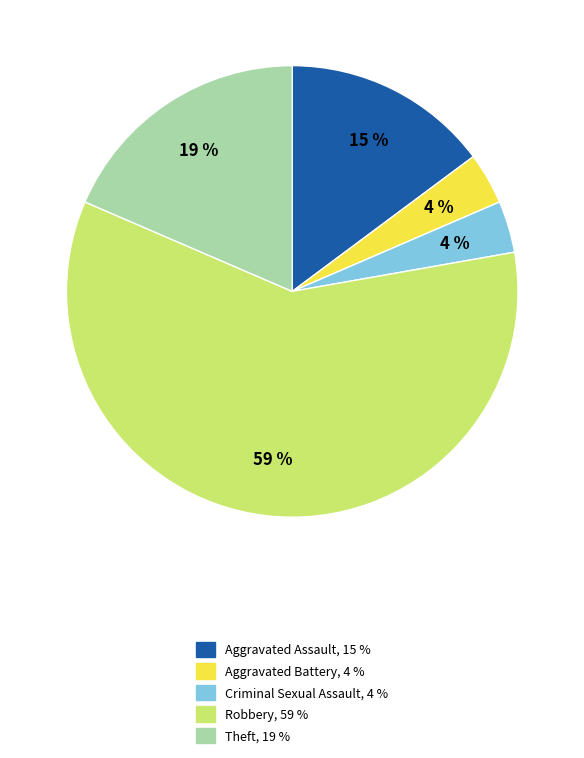

Is there any slice that represents more than half of the pie?

Yes